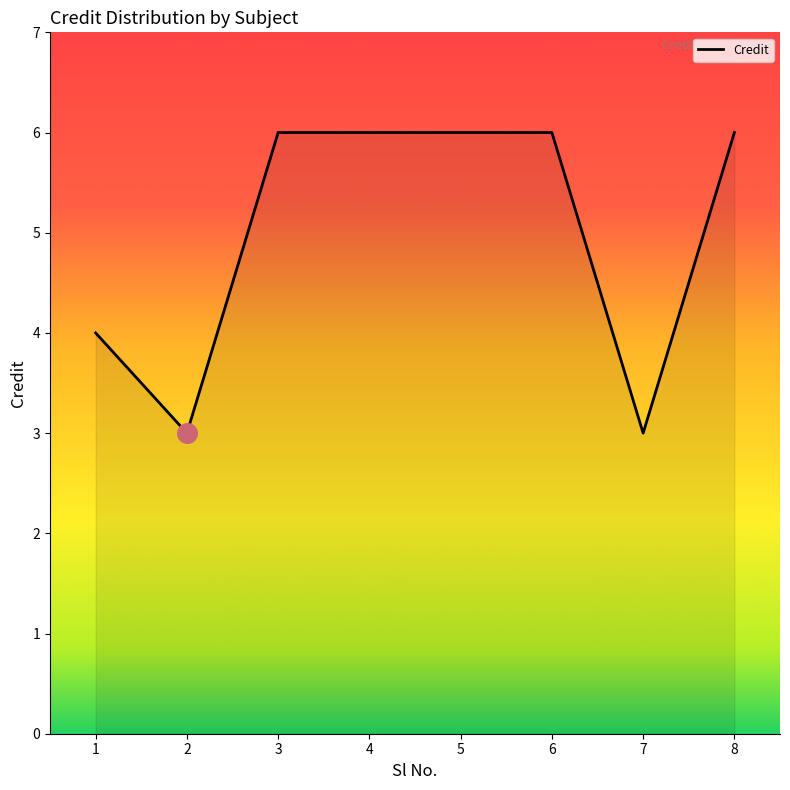

What is the ratio of the value at 8 to the value at 6?

1.0